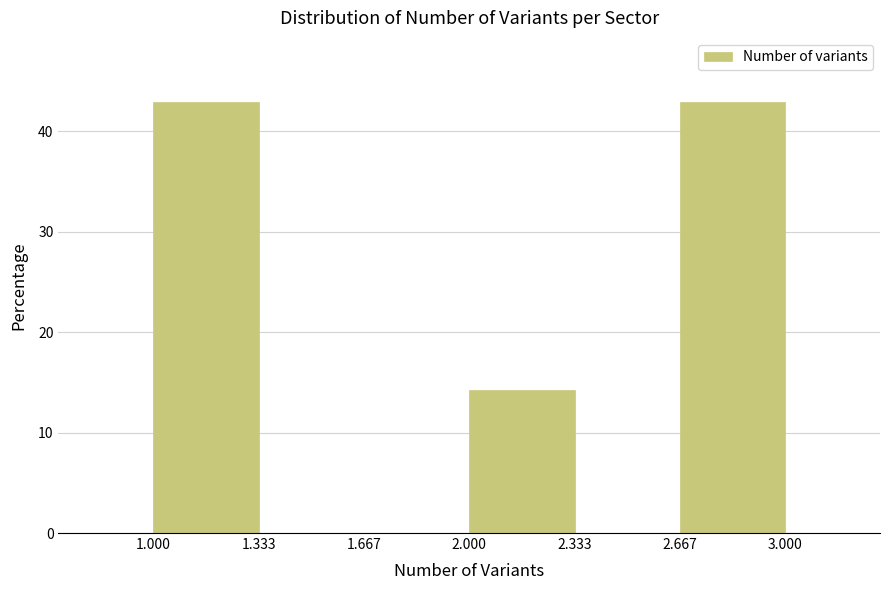

What is the height of the bar covering 2.667 to 3.000 on the x-axis? The values are not printed on the chart, so give them approximately, as read against the axis.

43